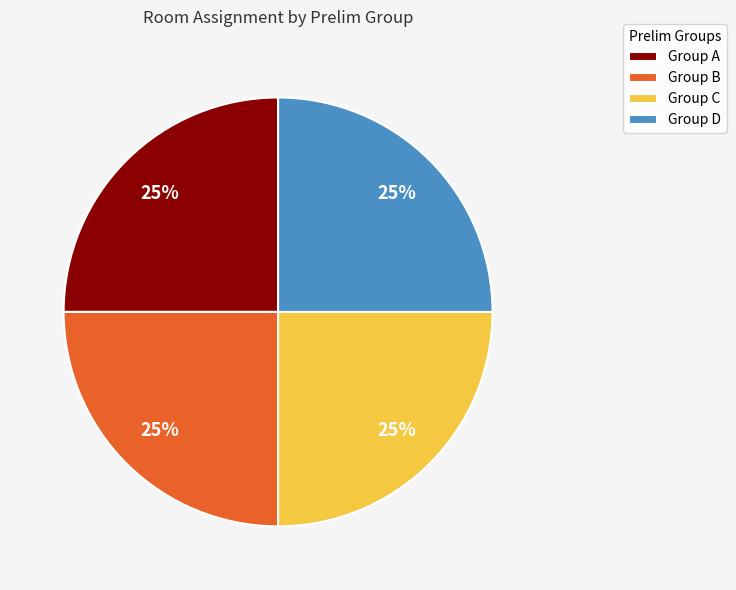

Is Group A the majority of the pie?

No